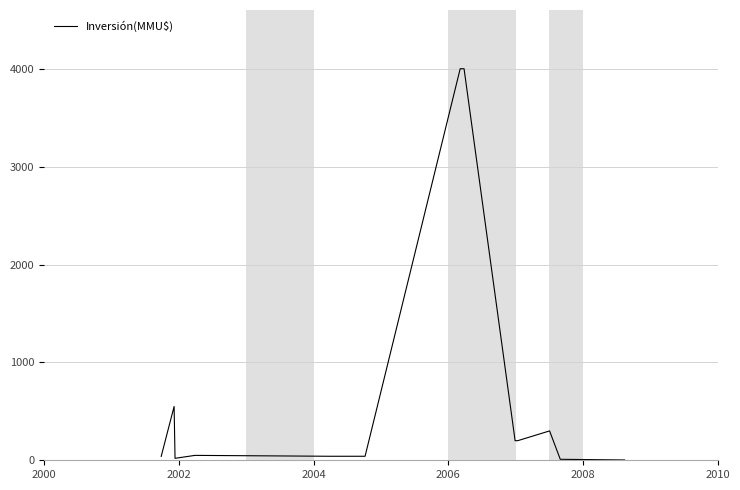

What is the greatest value displayed?

4000.0